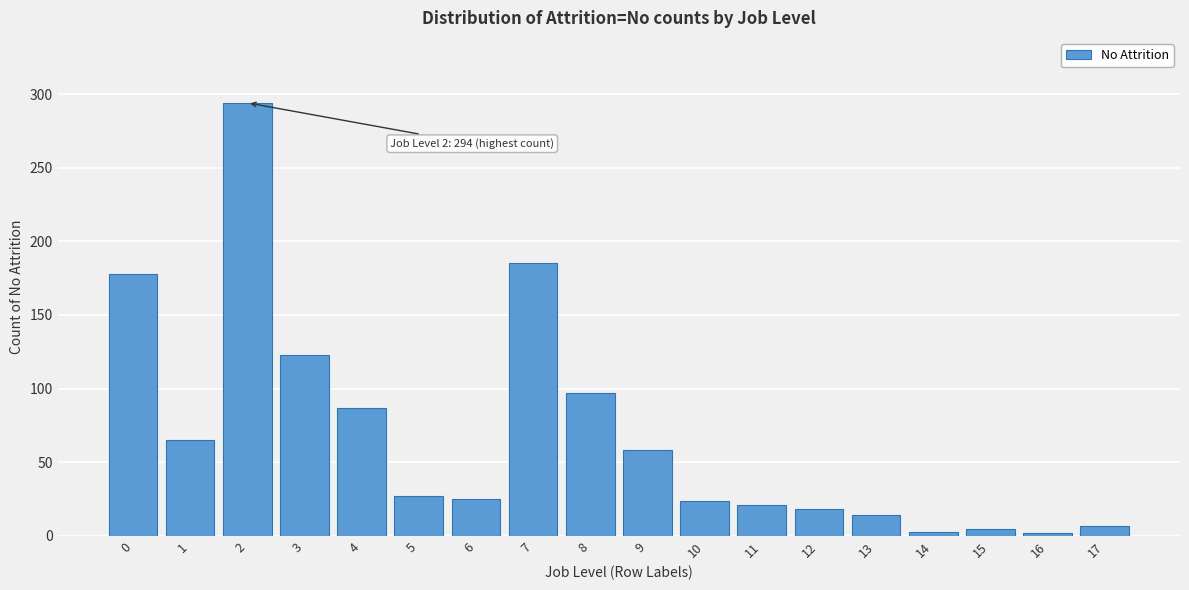

What is the greatest value displayed?

294